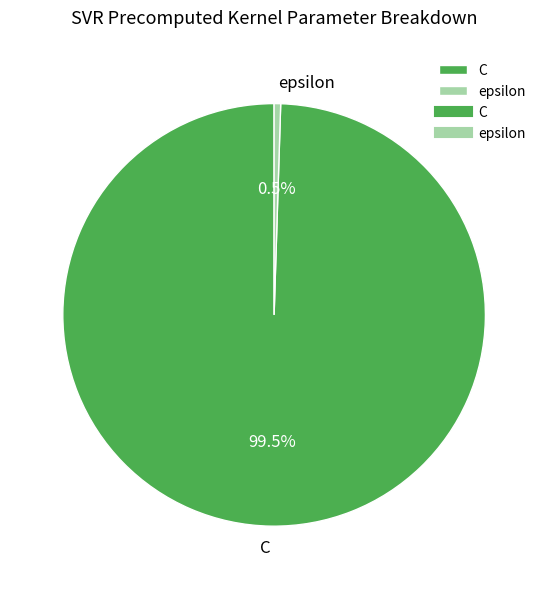

Which category has the smallest portion of the pie?

epsilon